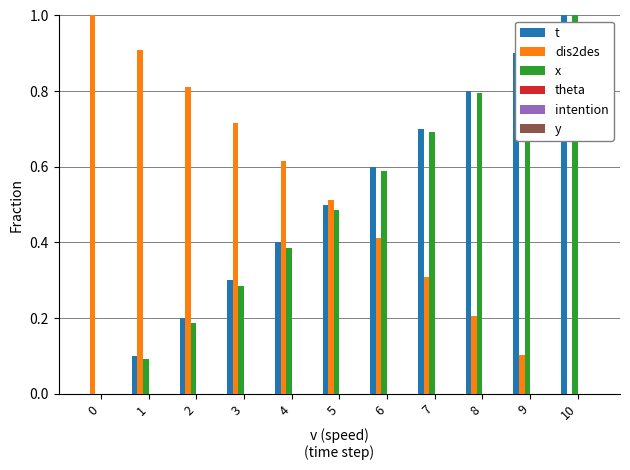

True or false: dis2des has a value of 0.8 at 2.

True